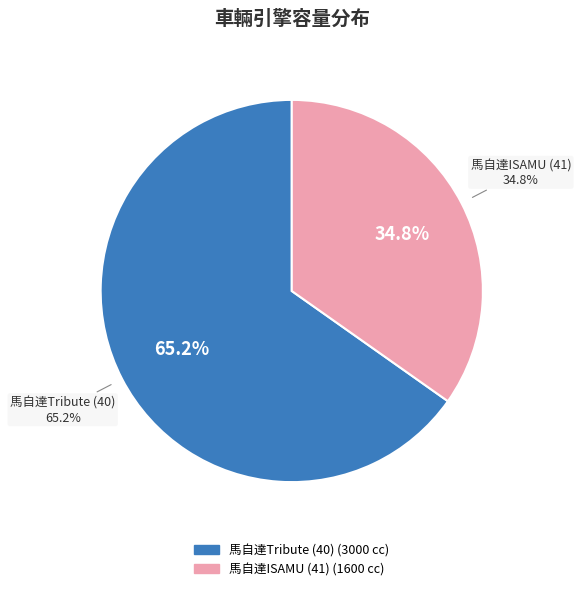

What percentage is NOT represented by 馬自達Tribute (40)?

34.8%